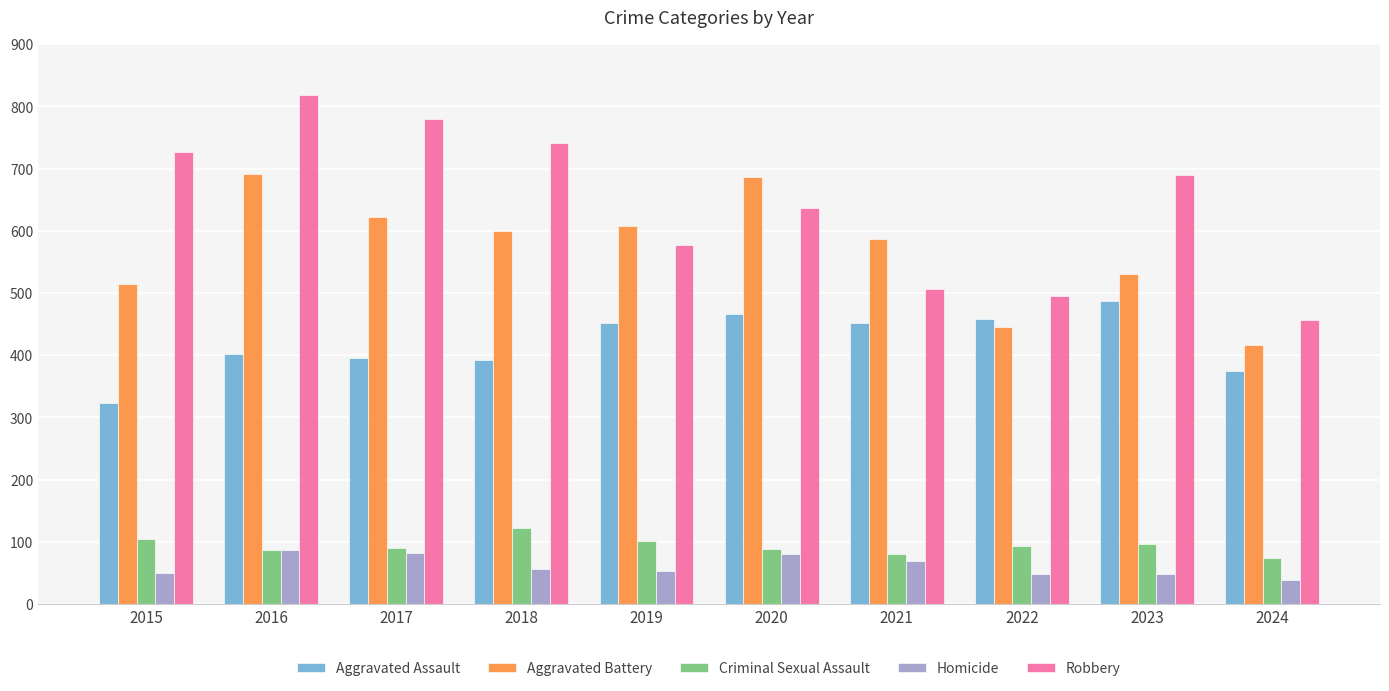

Which series has the largest total across all categories?

Robbery